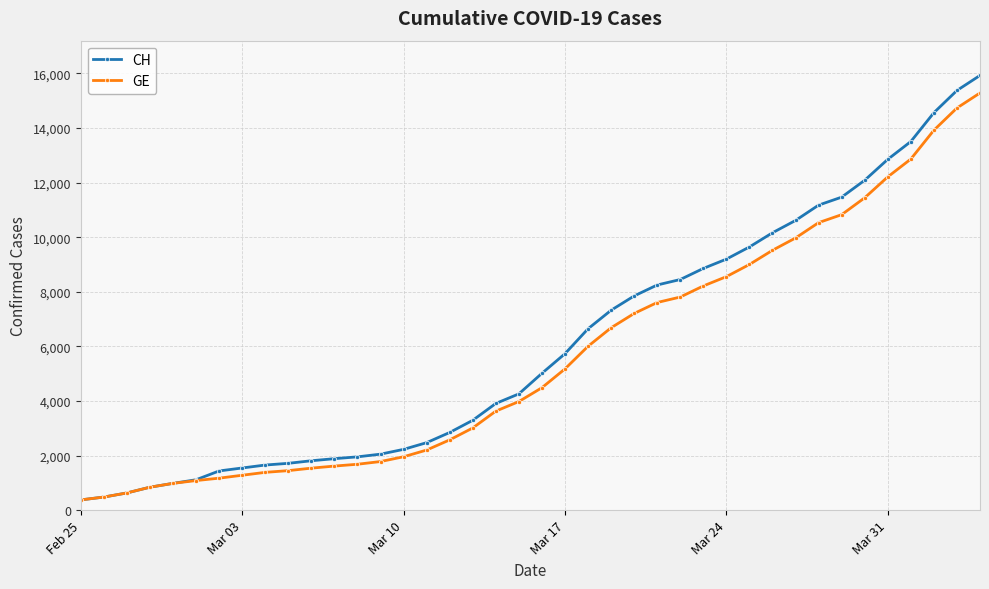

Which series has the largest range (max minus min)?

CH